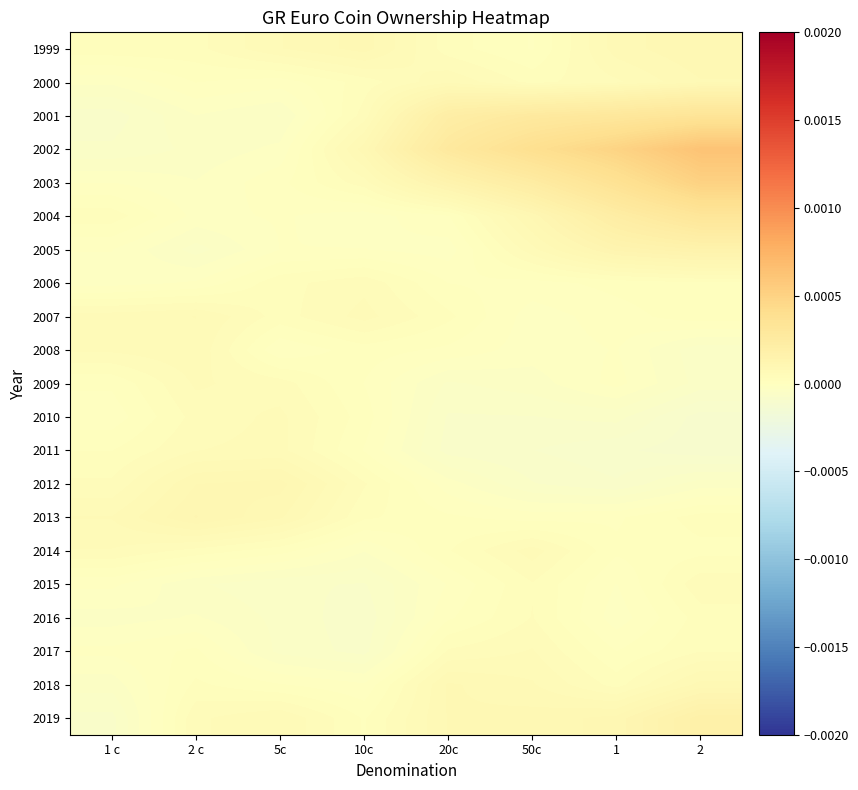

Which has a higher value, 50c or 1 c?

1 c